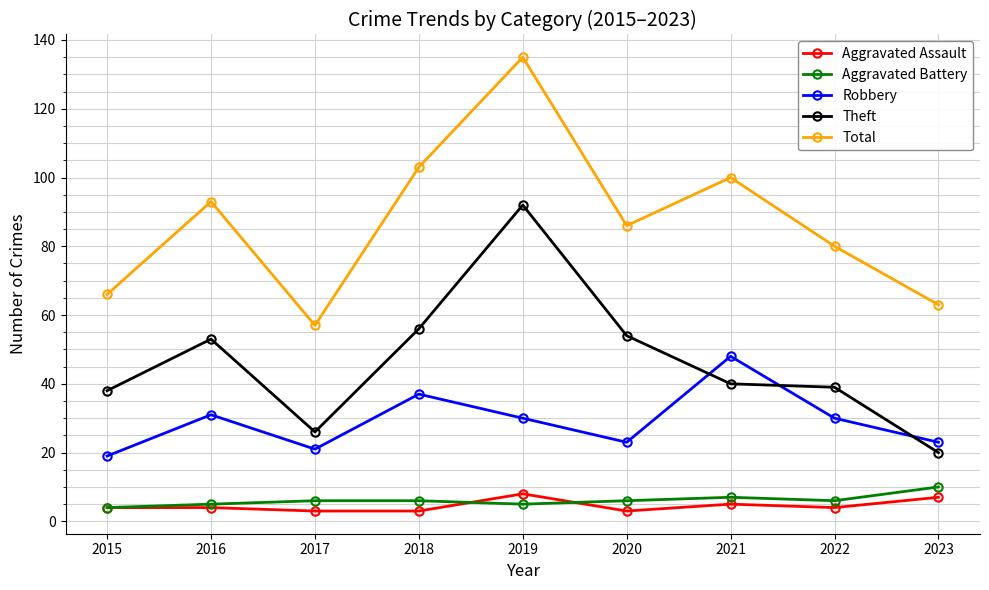

How many interior local valleys does the Robbery series have?

2